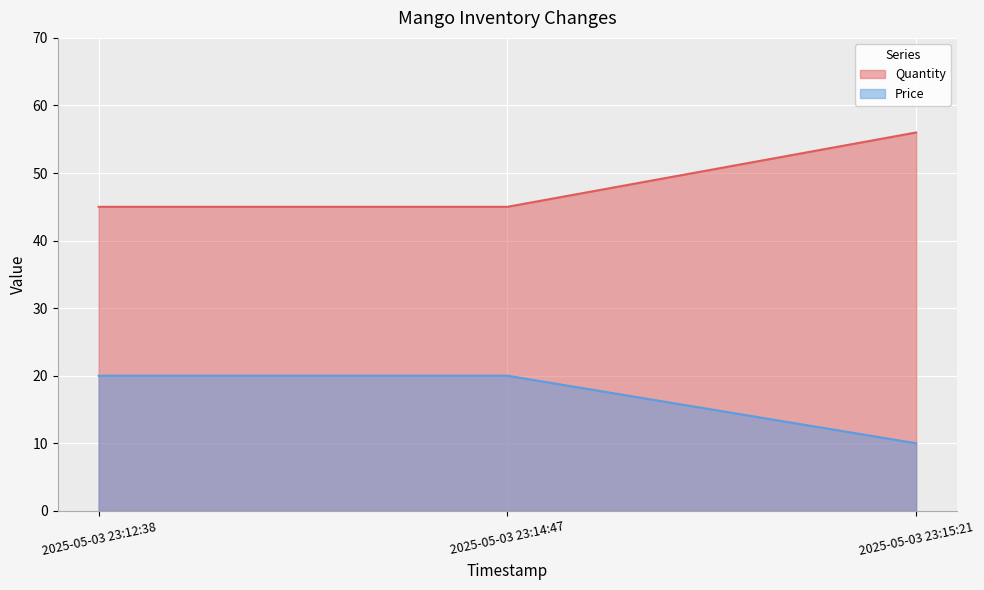

What is the greatest value displayed?

56